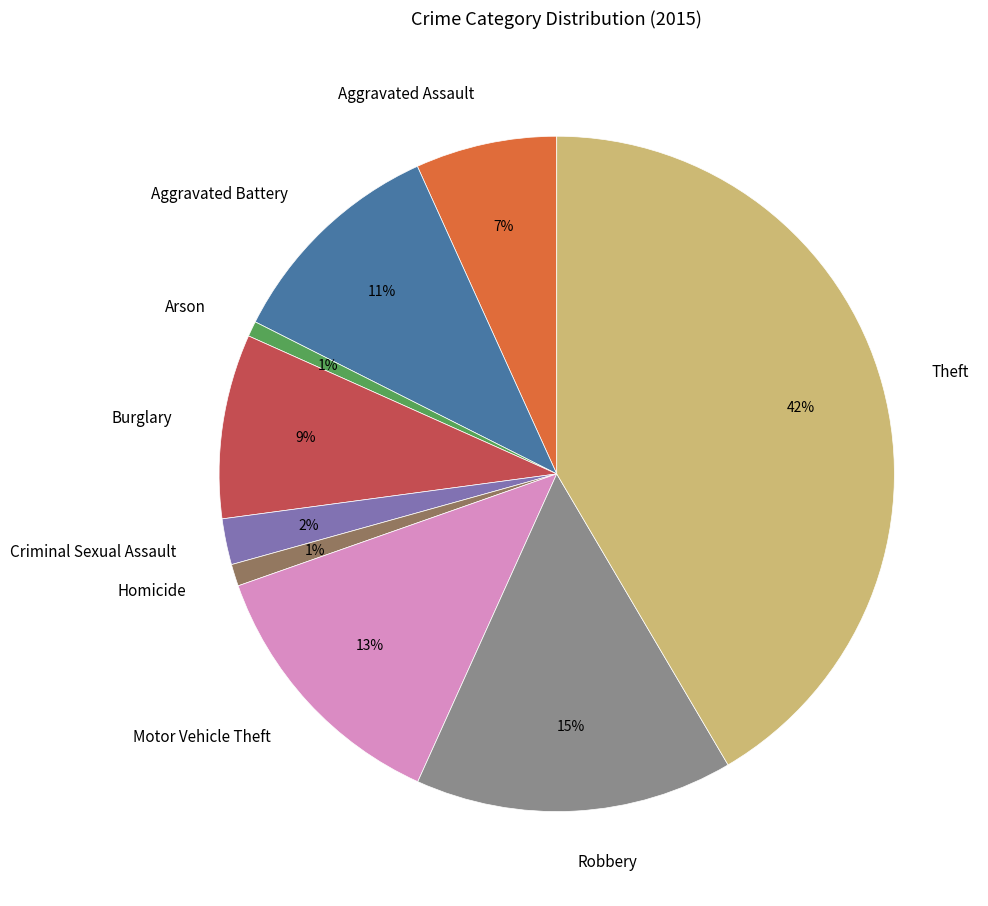

True or false: Motor Vehicle Theft accounts for 13% of the total.

True